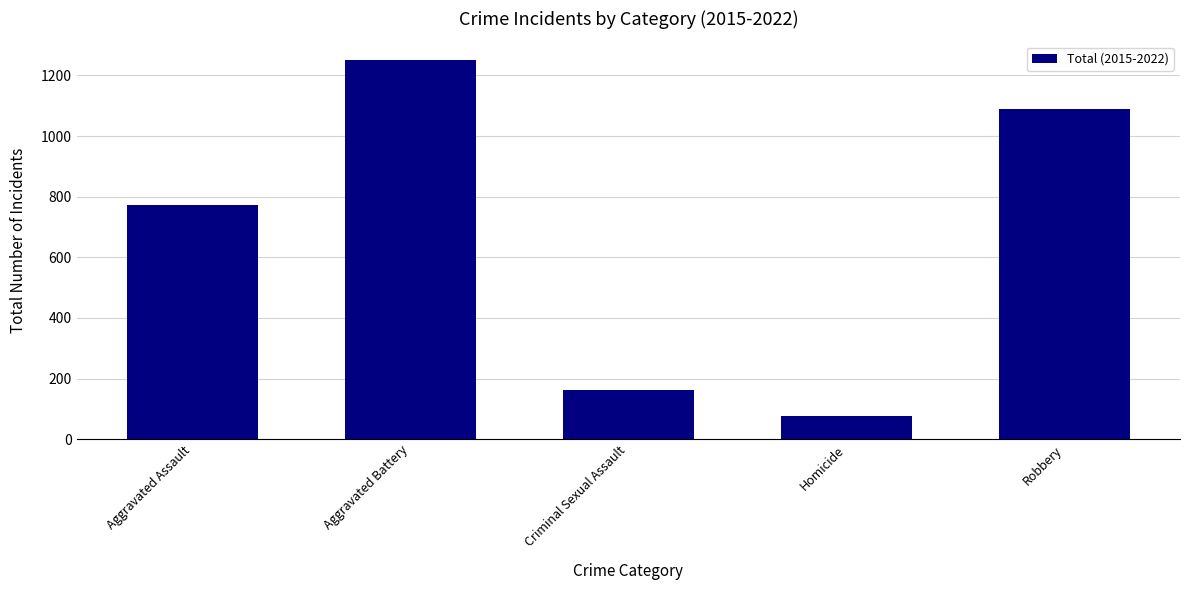

The chart shows a value of 774 at Aggravated Assault. True or false?

True